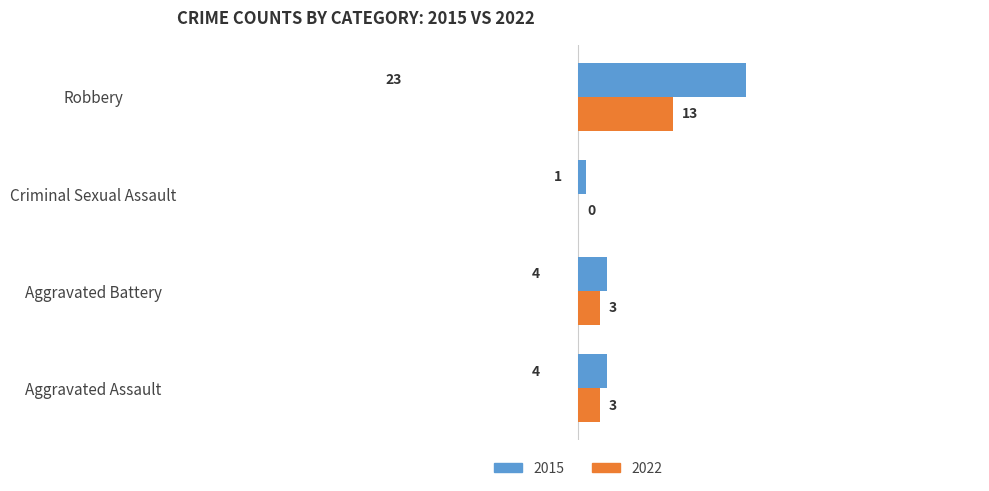

What are all the series names shown in the legend?

2015, 2022